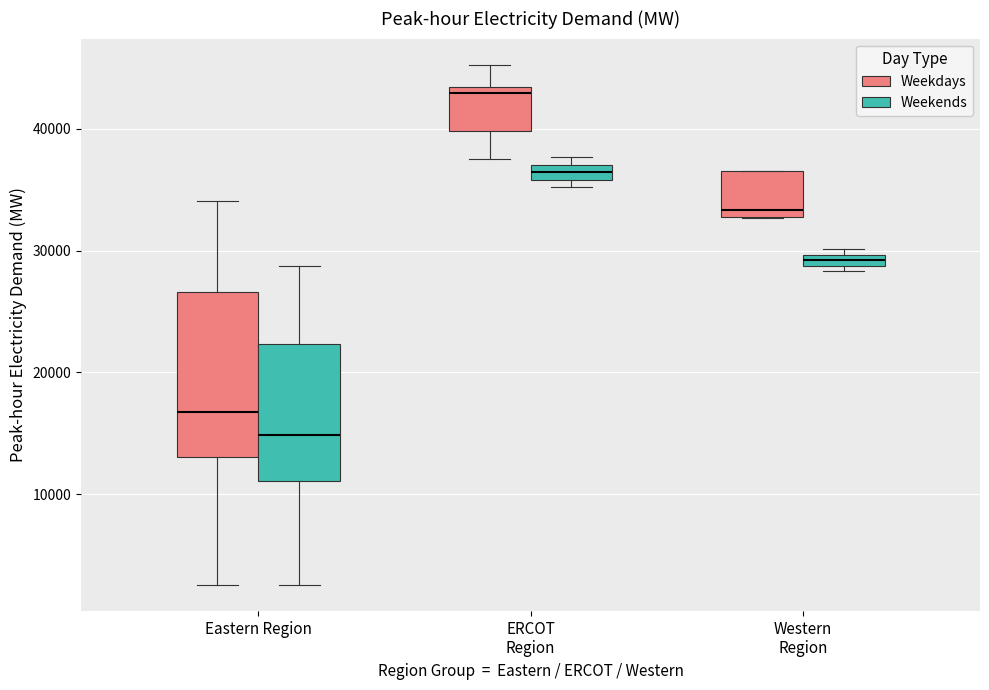

Where is the upper edge of the box for Western Region (Weekends) on the y-axis? The values are not printed on the chart, so give them approximately, as read against the axis.

30000